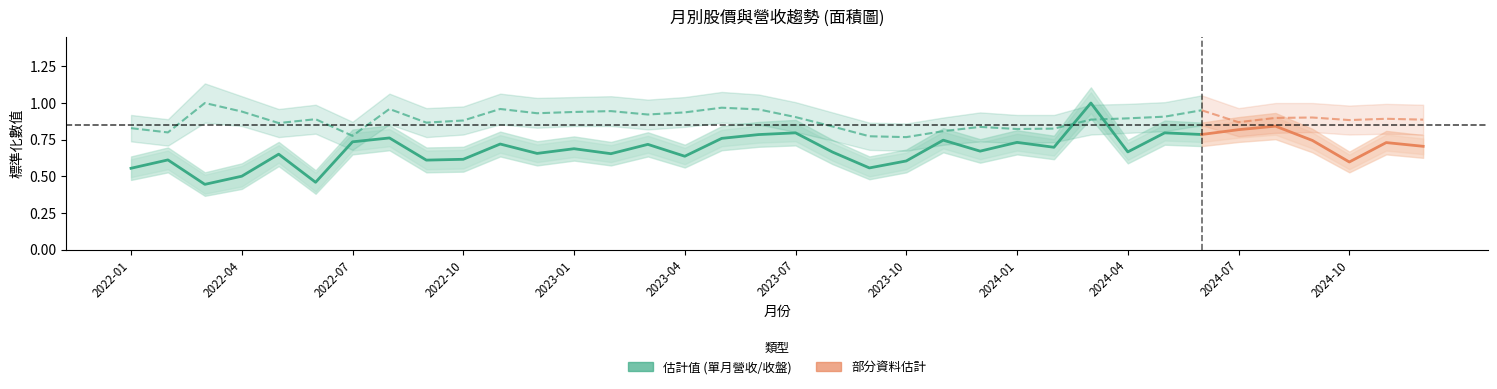

What is the spread (max minus min) of values at 29?

0.2